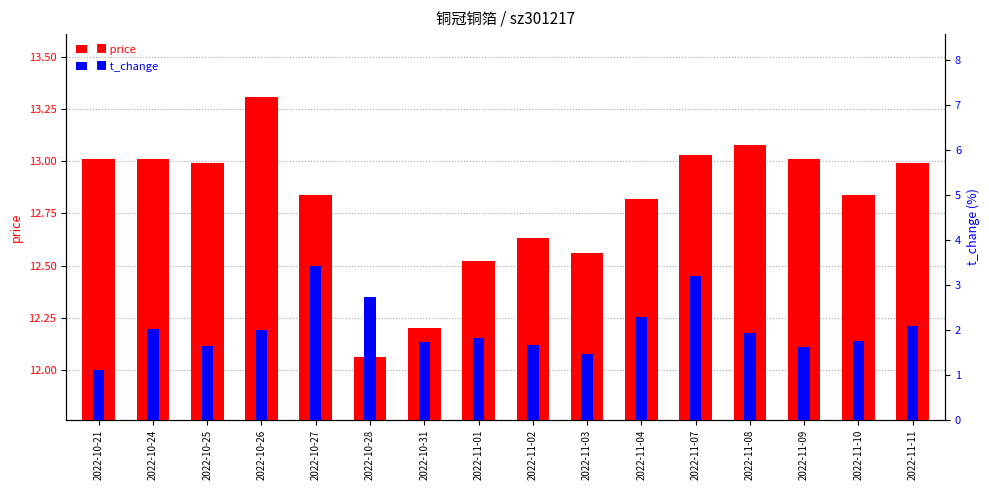

At which category does the chart reach its peak across all series?

2022-10-26